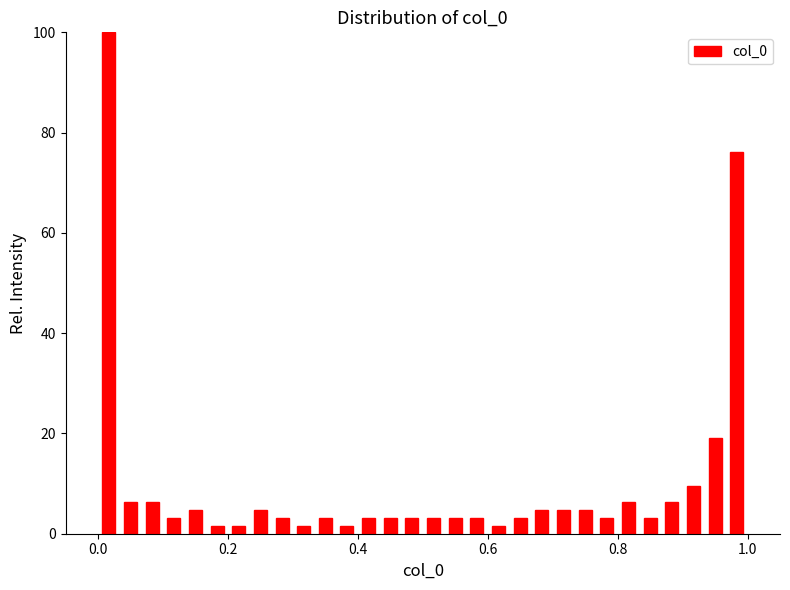

Read against the x-axis, roughly where is the centre of the tallest bar?

0.02